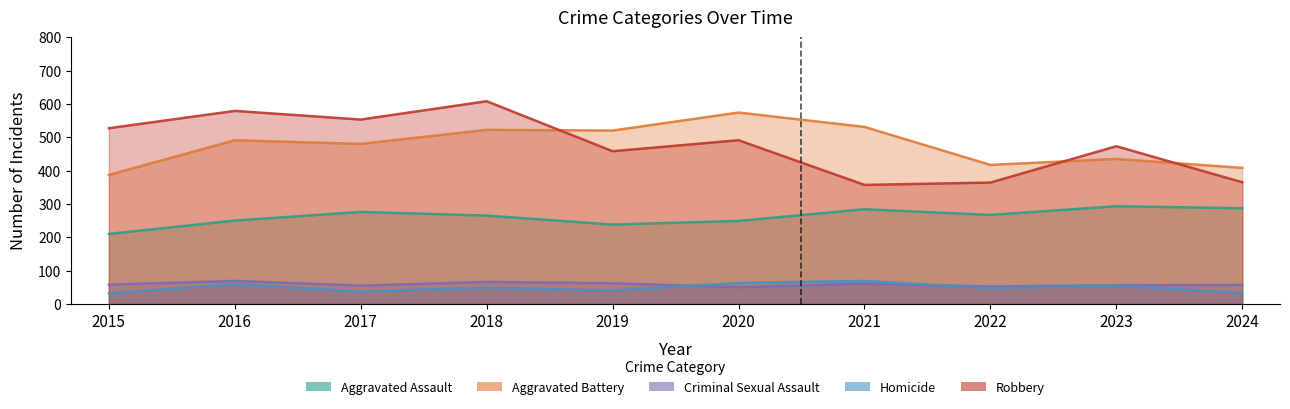

What is the difference between the maximum and minimum values in the Homicide series?

37